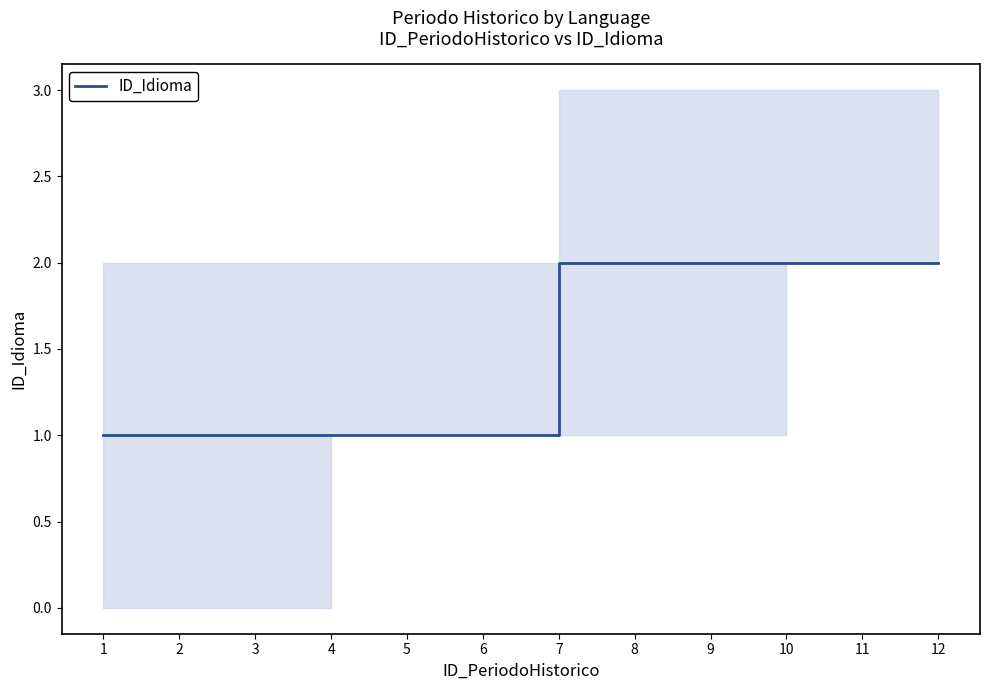

What is the difference between the values at 11 and 2?

1